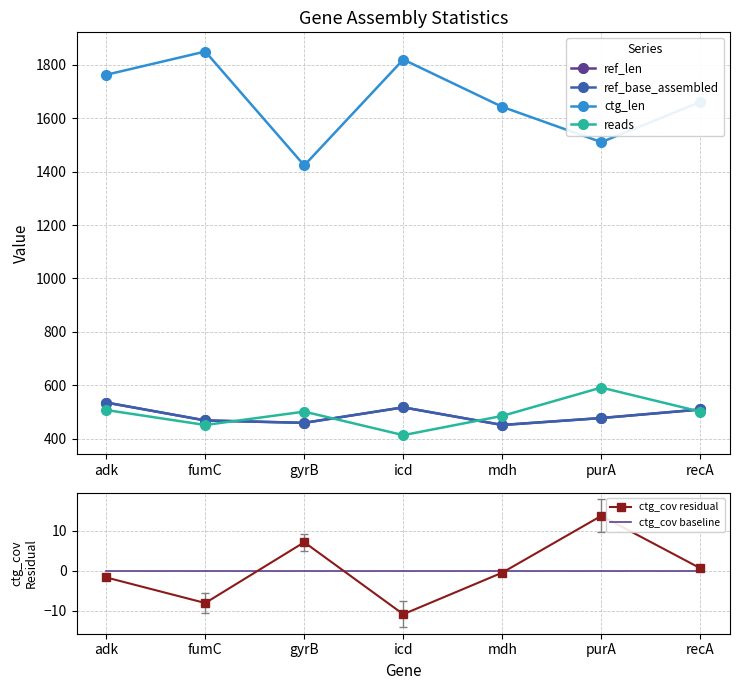

Rank the series at adk from lowest to highest value.

ctg_cov residual, ctg_cov baseline, reads, ref_len, ref_base_assembled, ctg_len